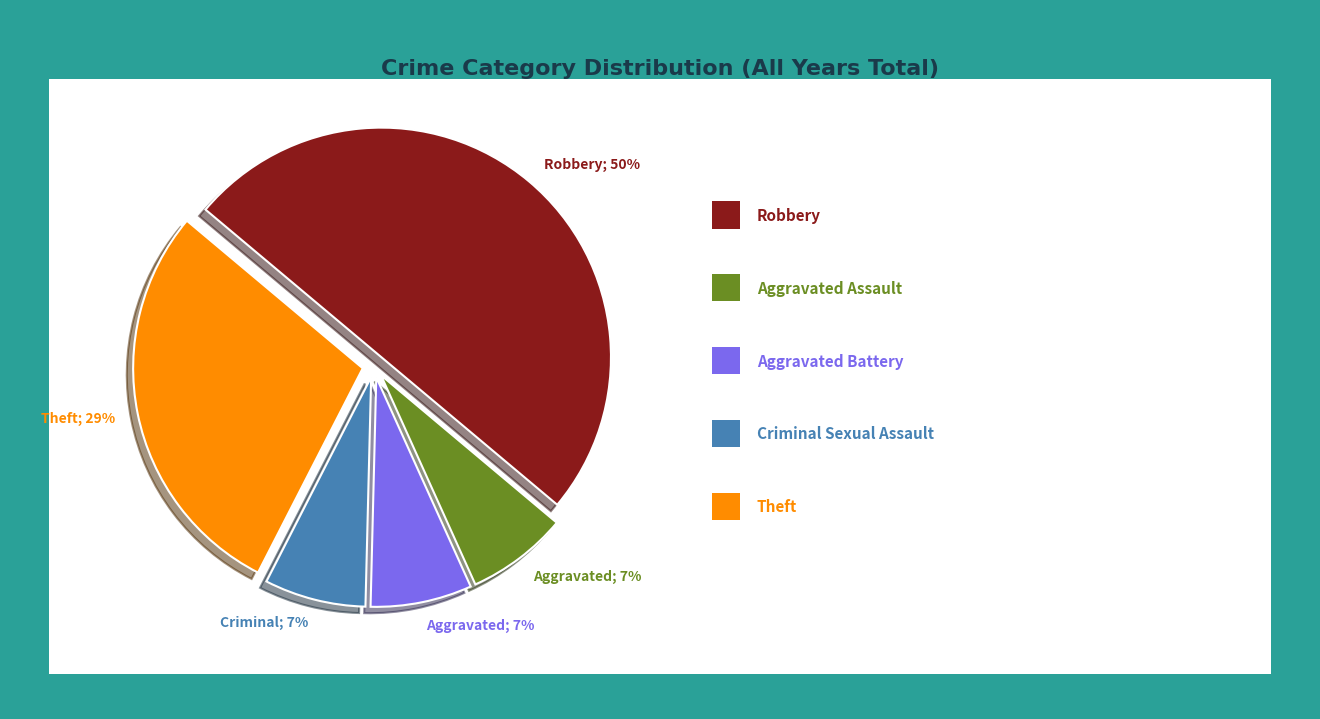

To the nearest percent, what is the average slice percentage?

20%